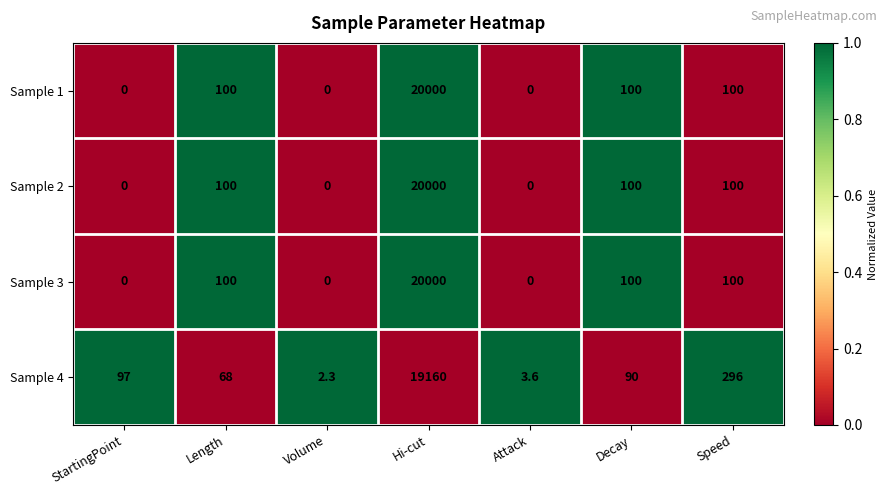

Rank the categories by Sample 4 value from highest to lowest.

Hi-cut, Speed, StartingPoint, Decay, Length, Attack, Volume